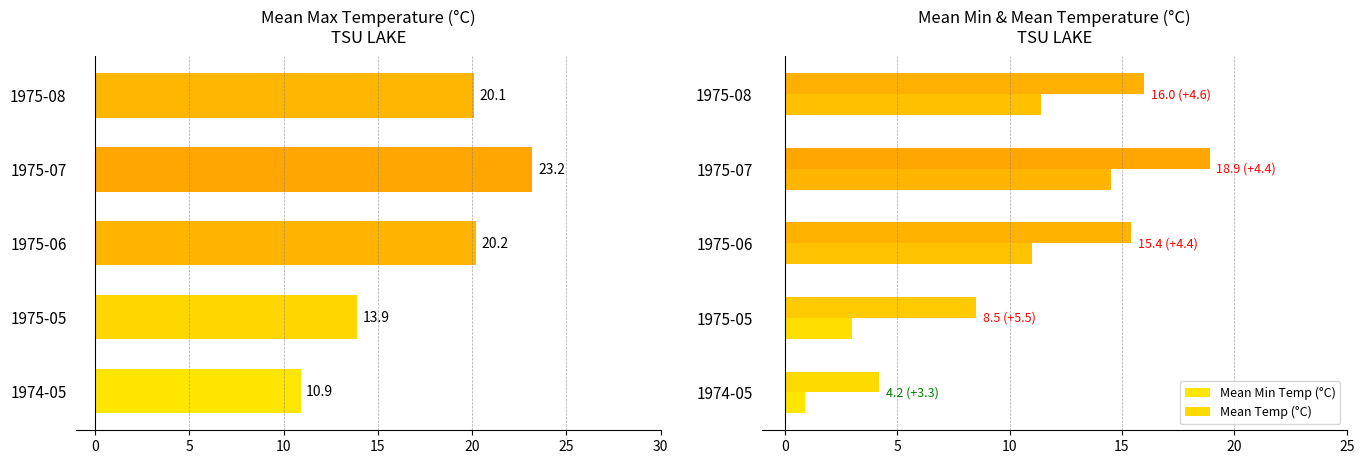

How many groups of bars are there?

5